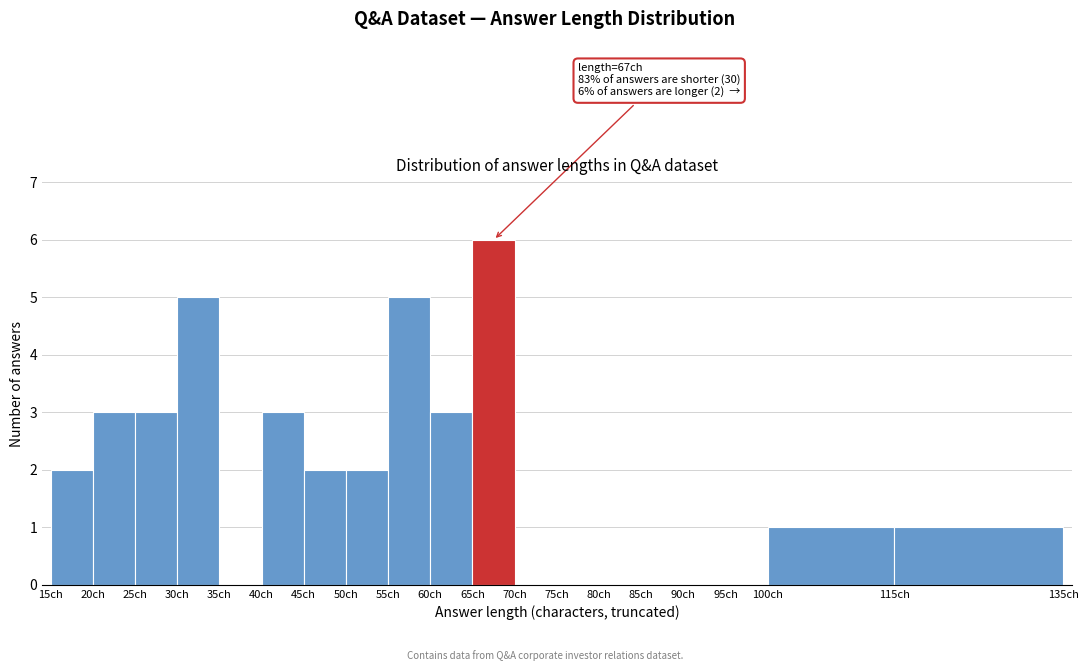

Over which range of the x-axis is the bar tallest?

65 to 70